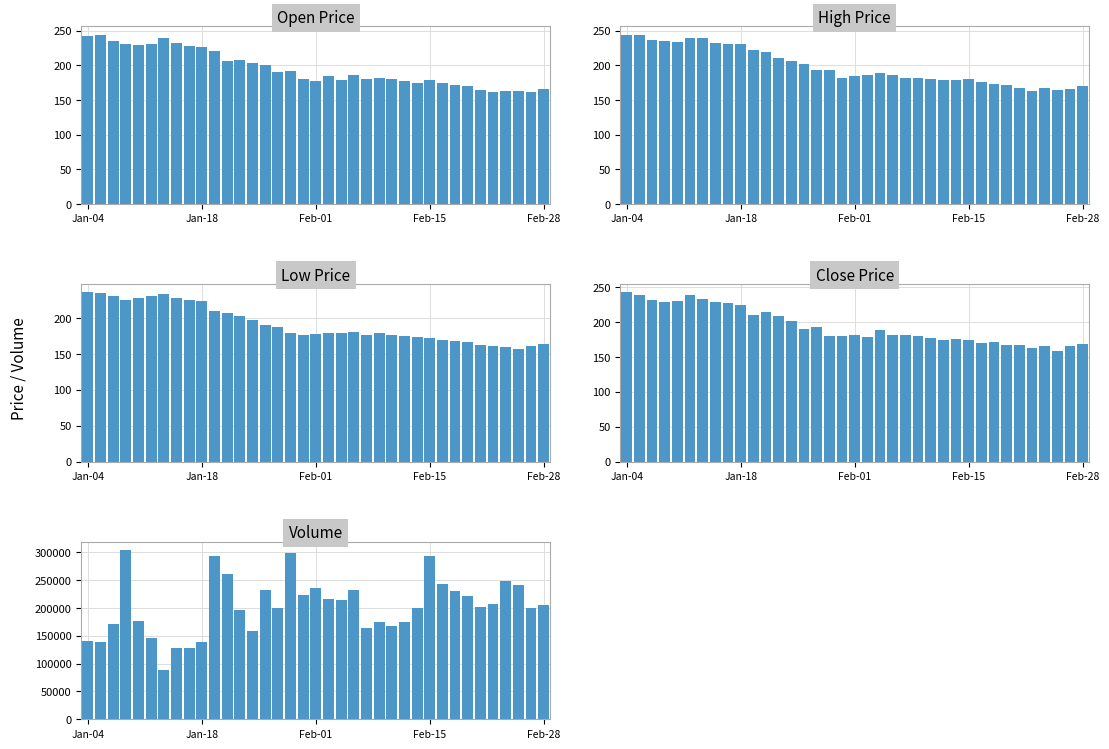

How many bars are there in total?

185